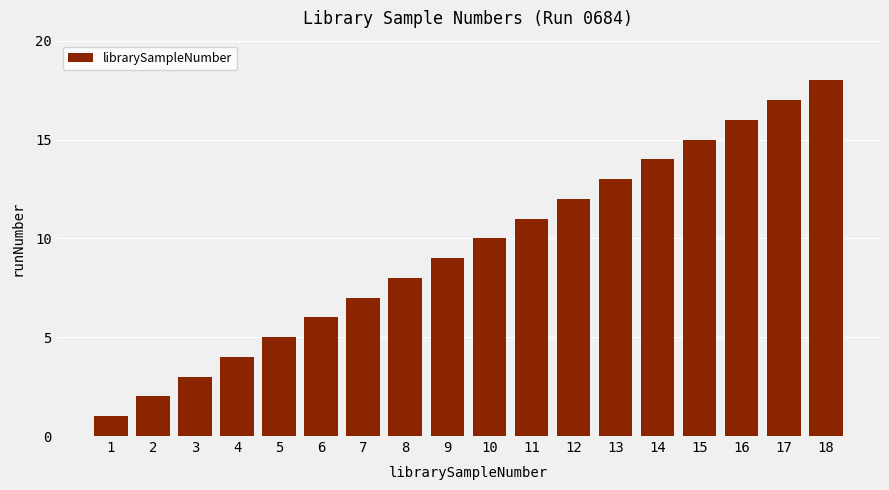

Reading right to left, transcribe all the data shown in this chart.

18=18	17=17	16=16	15=15	14=14	13=13	12=12	11=11	10=10	9=9	8=8	7=7	6=6	5=5	4=4	3=3	2=2	1=1